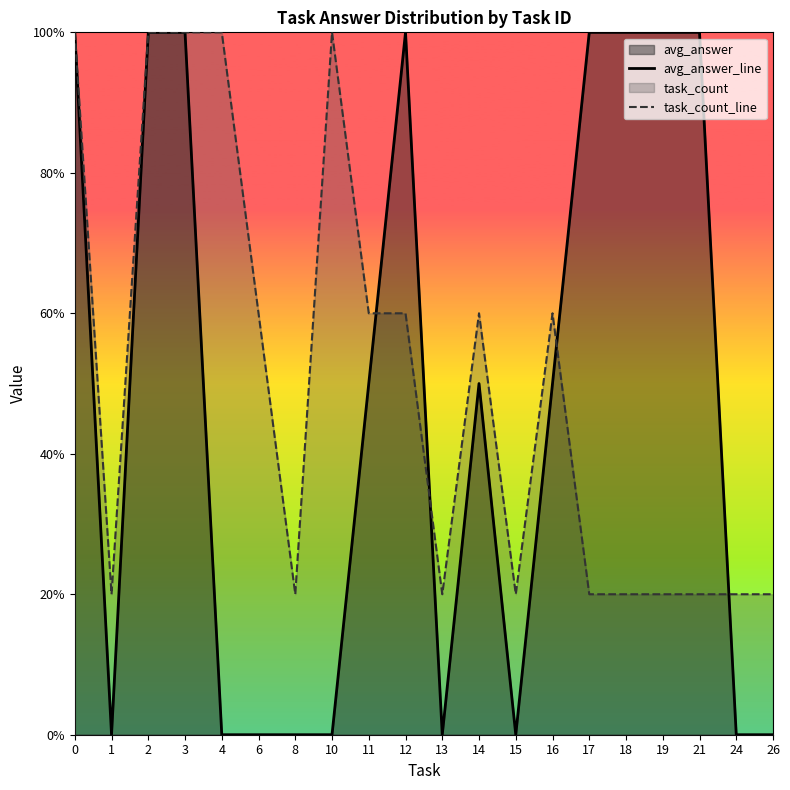

In avg_answer_line, how many points are lower than both neighbors (excluding endpoints)?

3